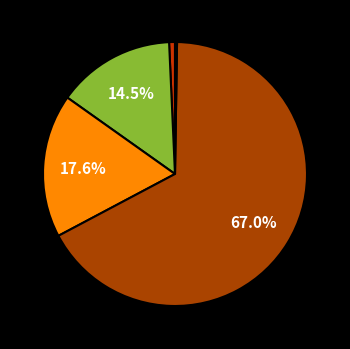

To the nearest percent, what is the average slice percentage?

20%